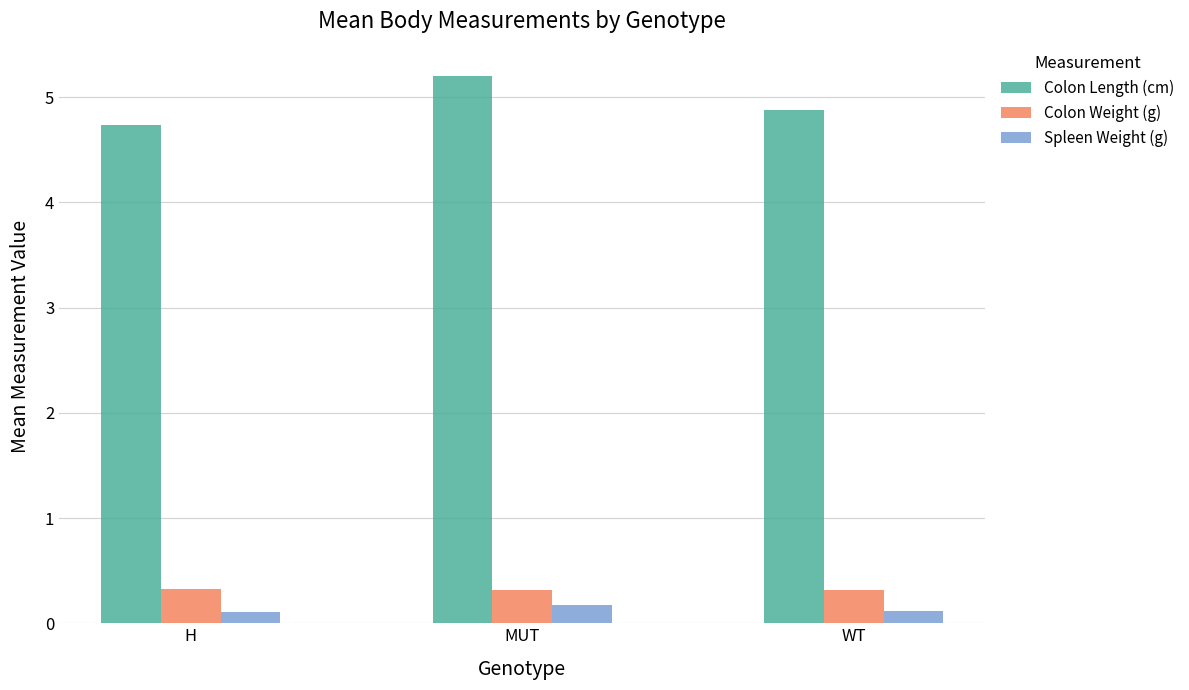

Reading right to left, what are all the values shown in this chart?

Colon Length (cm): WT=4.9	MUT=5.2	H=4.7
Colon Weight (g): WT=0.3	MUT=0.3	H=0.3
Spleen Weight (g): WT=0.1	MUT=0.2	H=0.1